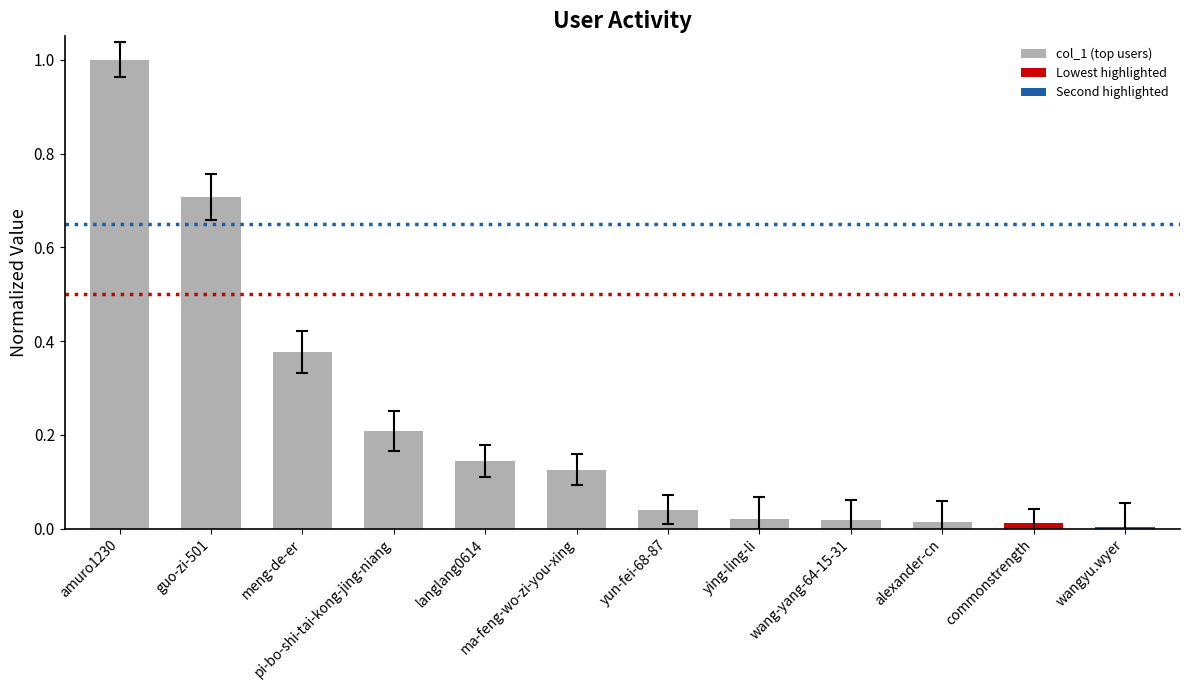

The value at guo-zi-501 is 0.7. True or false?

True